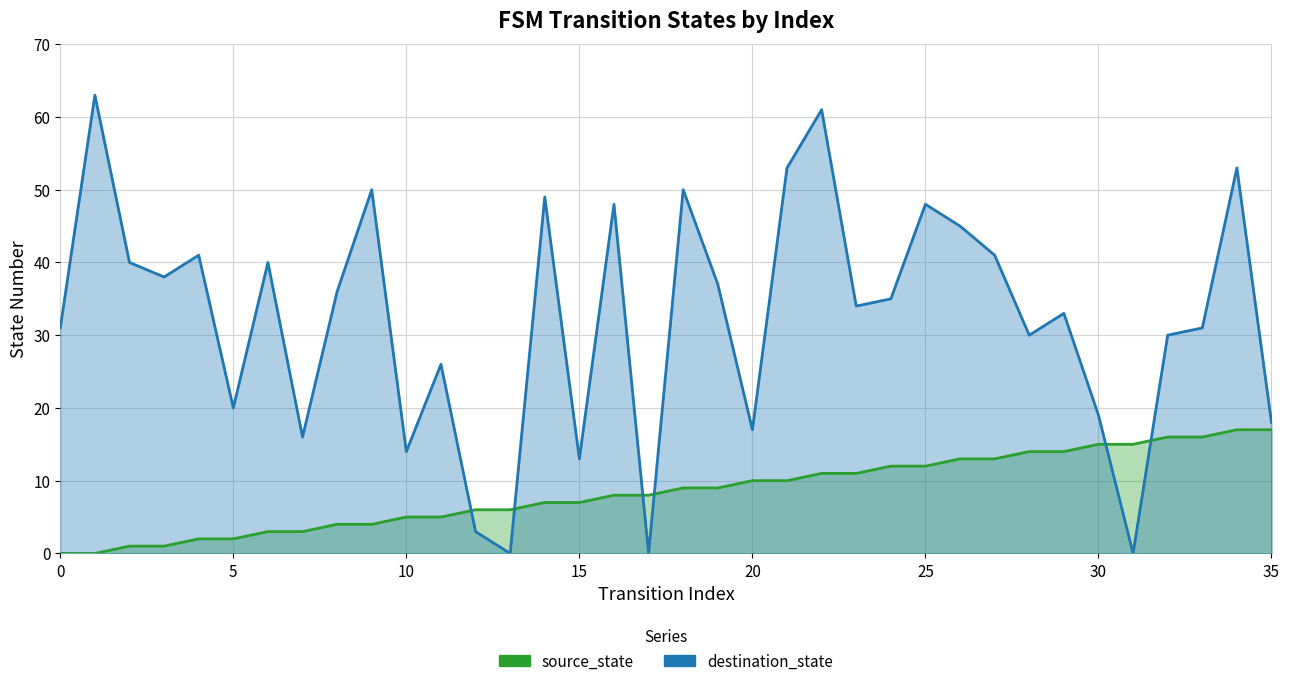

At which category is the sum across all series the highest?

22